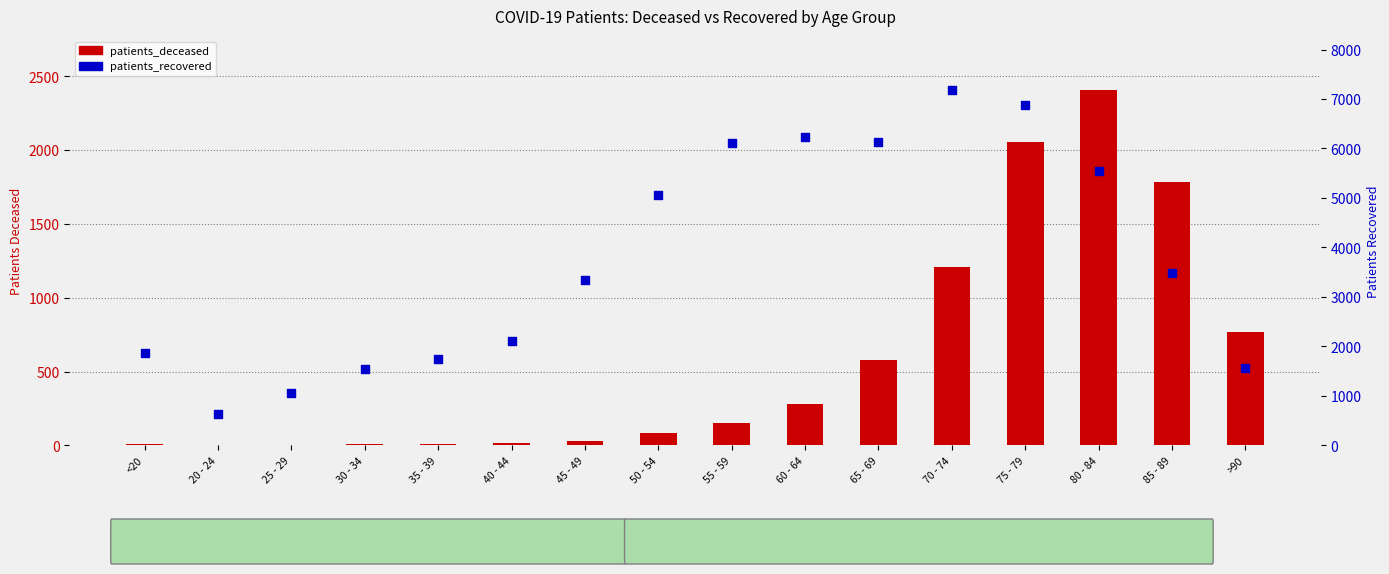

Which series has the largest total across all categories?

patients_recovered